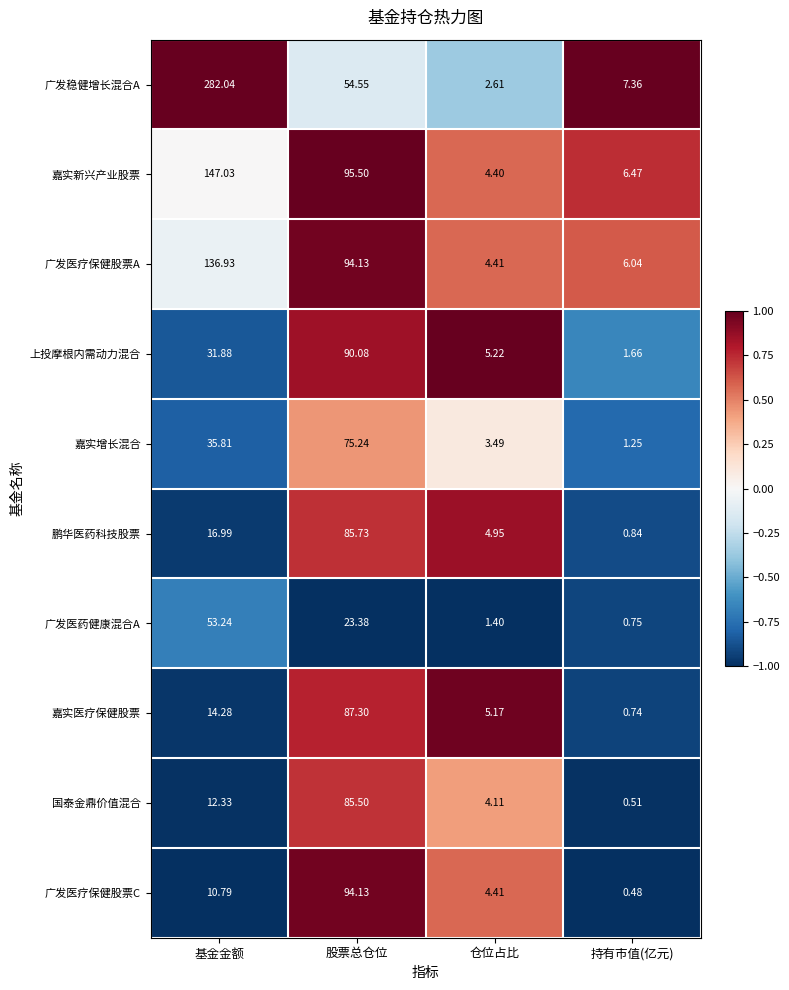

Count the number of categories in the chart.

4